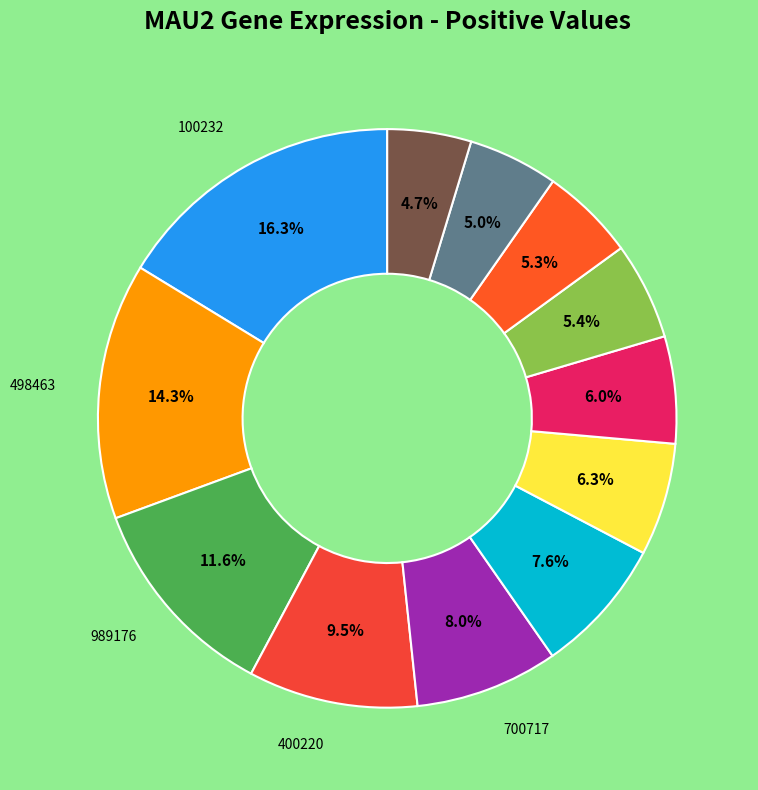

Is there any slice that represents more than half of the pie?

No